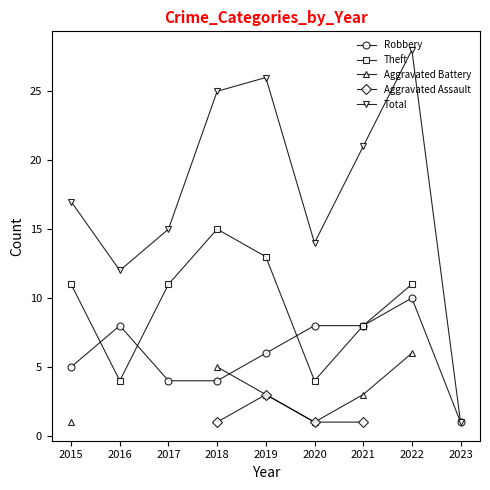

Which series has the widest spread of values?

Total